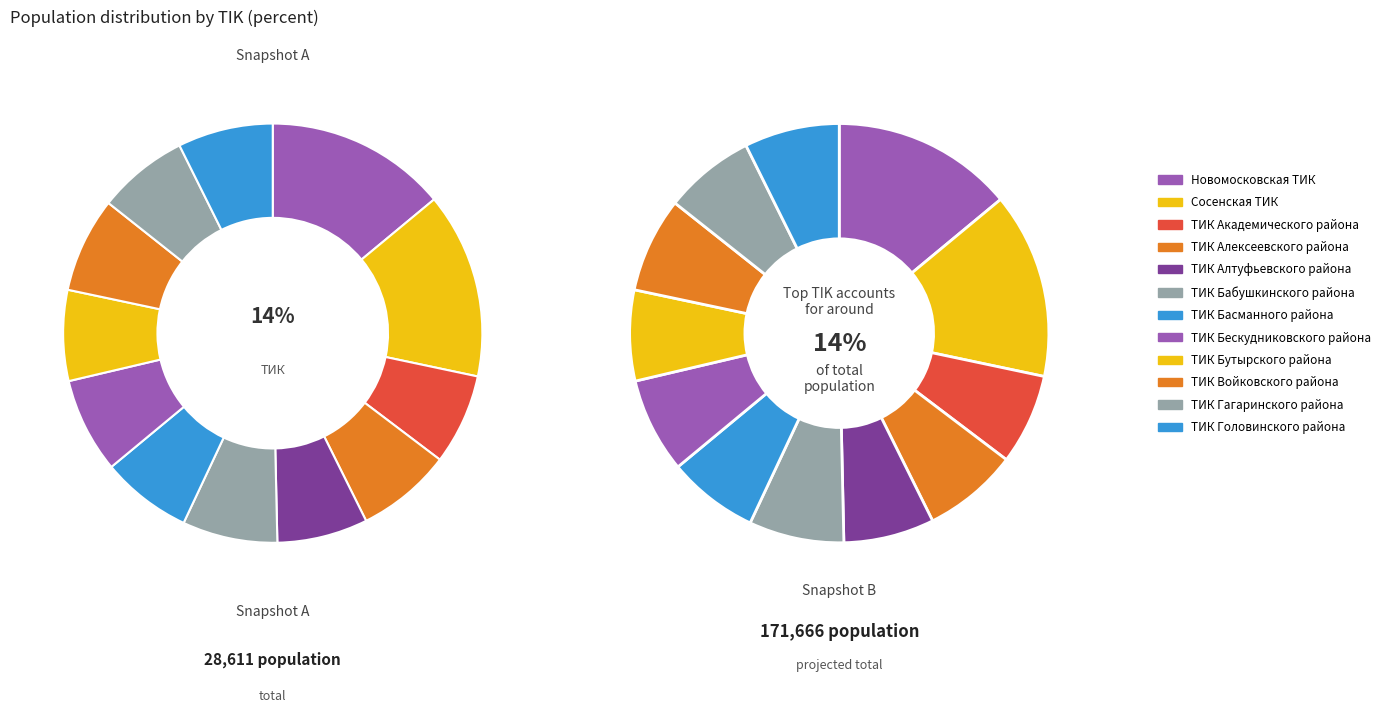

What is the ratio of the value at ТИК Бескудниковского района to the value at ТИК Алтуфьевского района?

1.0